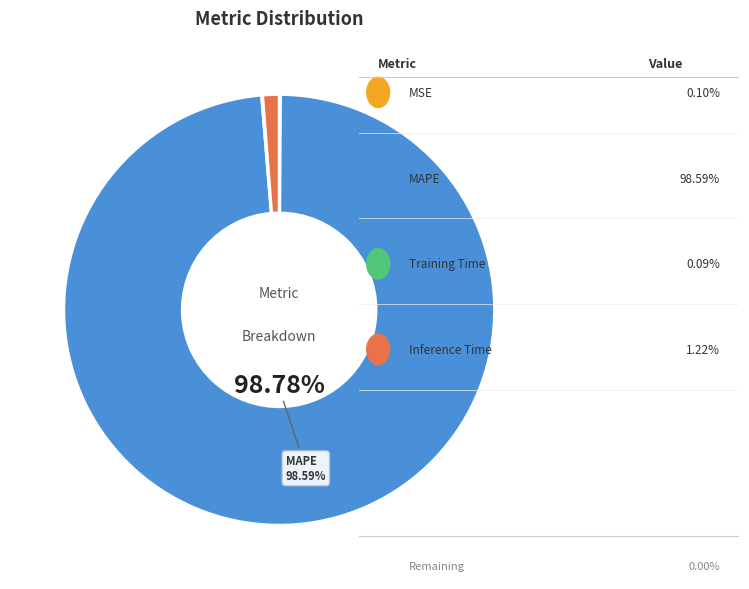

Count the number of slices in the pie.

5